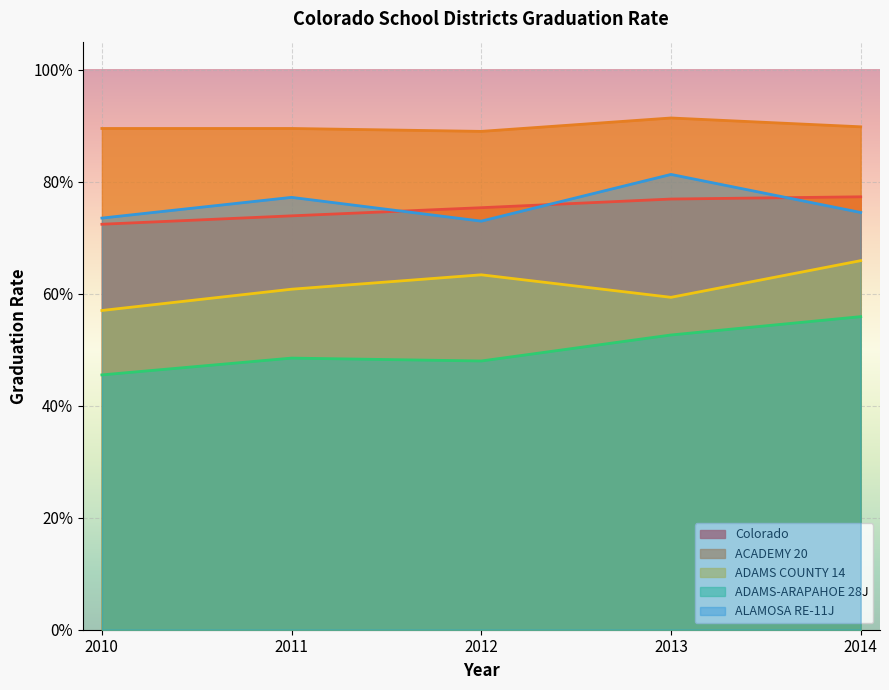

True or false: ADAMS COUNTY 14 has more than 1 points higher than both neighbors.

False